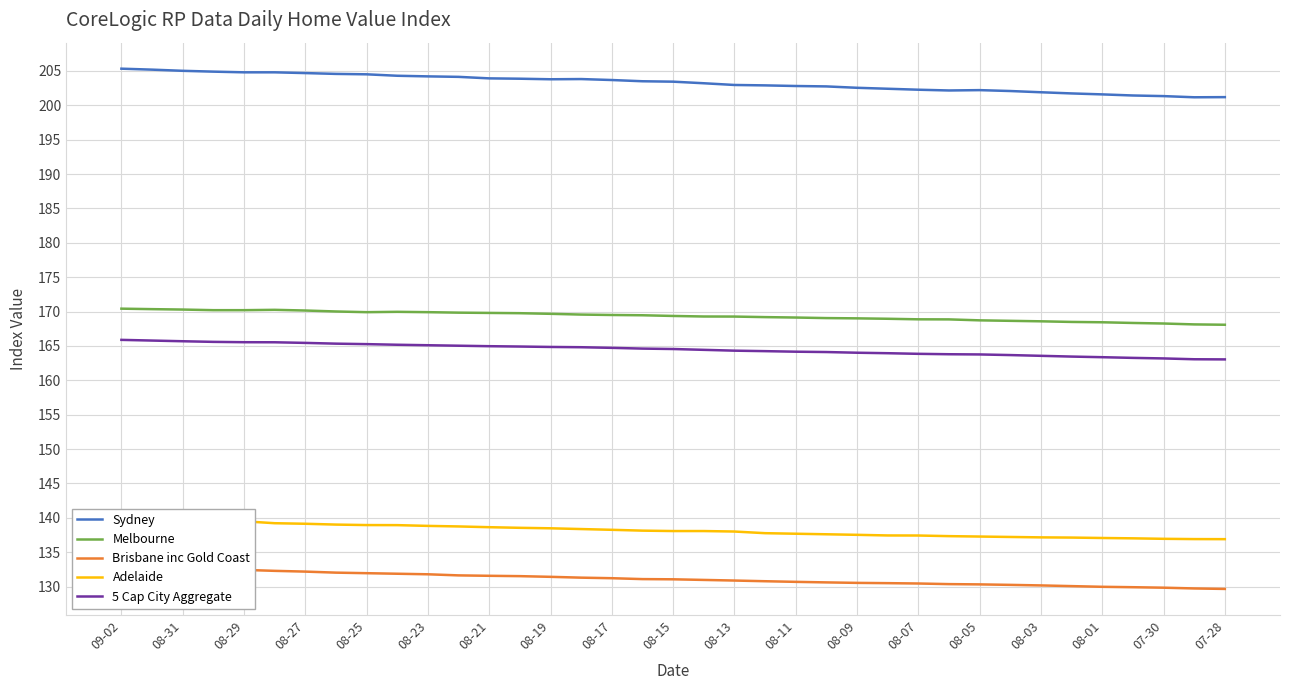

Is it true that 5 Cap City Aggregate equals 164.0 at 08-09?

True